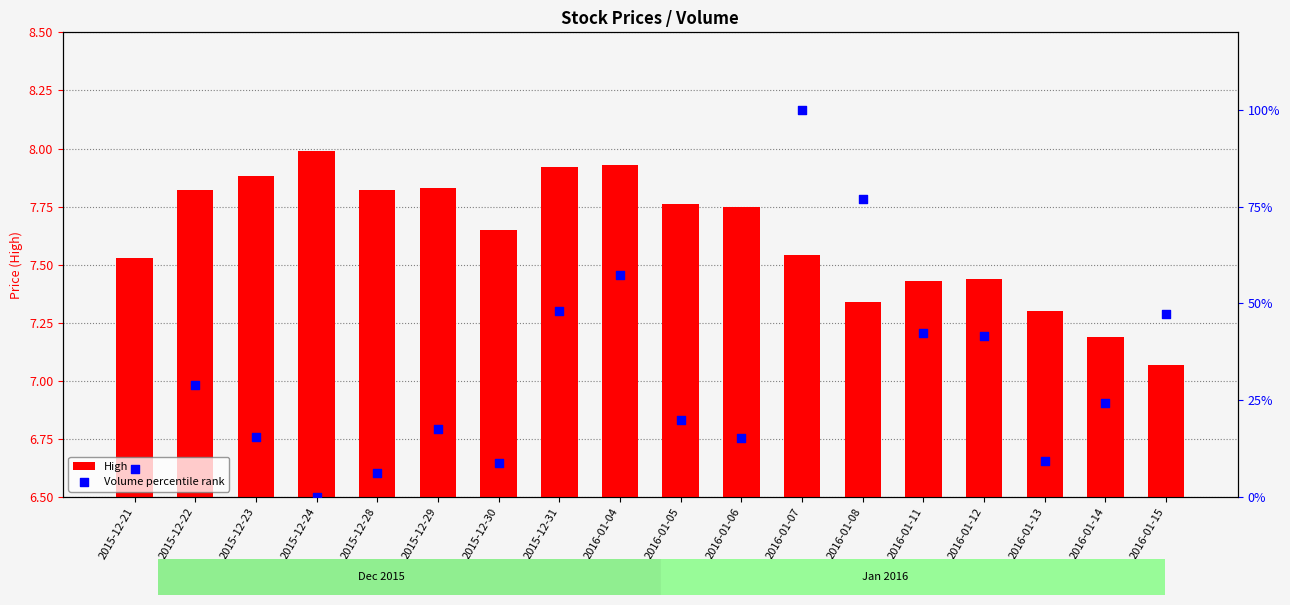

What is the total value across all series at 2015-12-29?

25.3